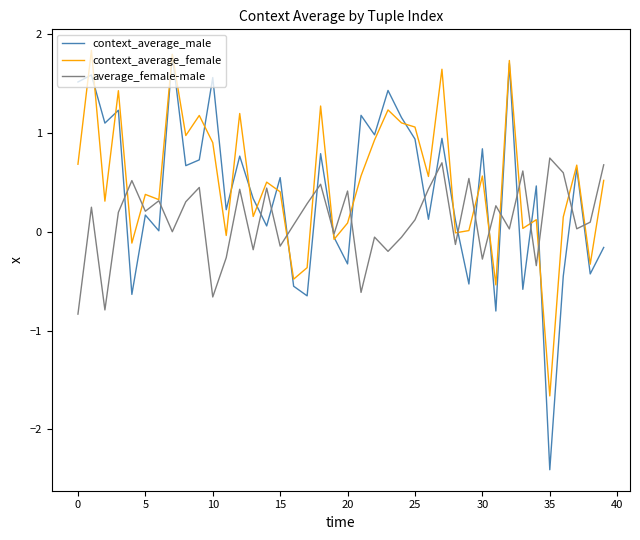

What is the minimum value shown in the chart?

-2.4